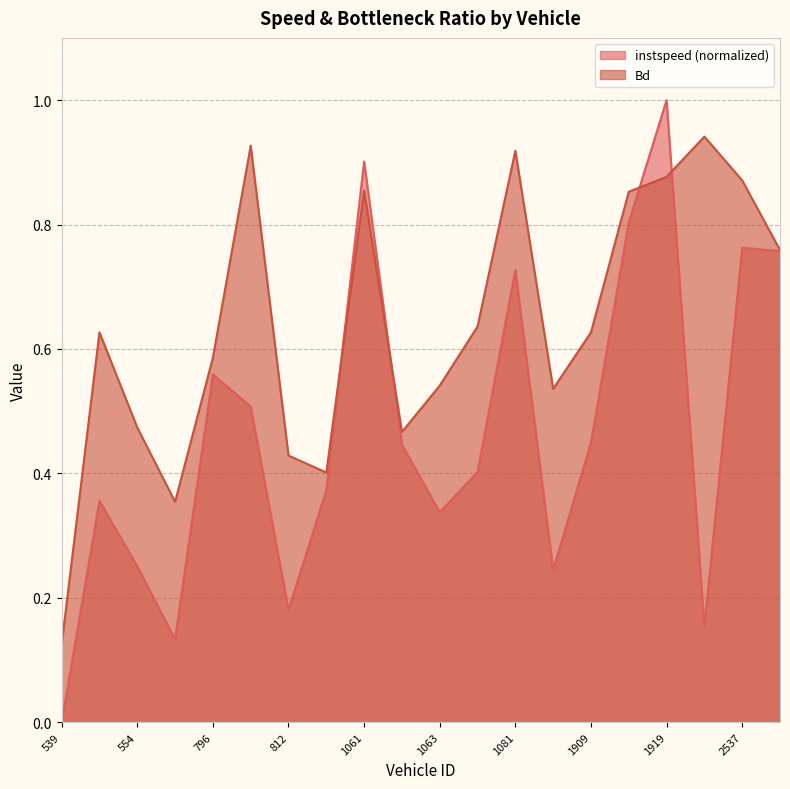

After their last crossing, which series has the higher values: instspeed or Bd?

Bd